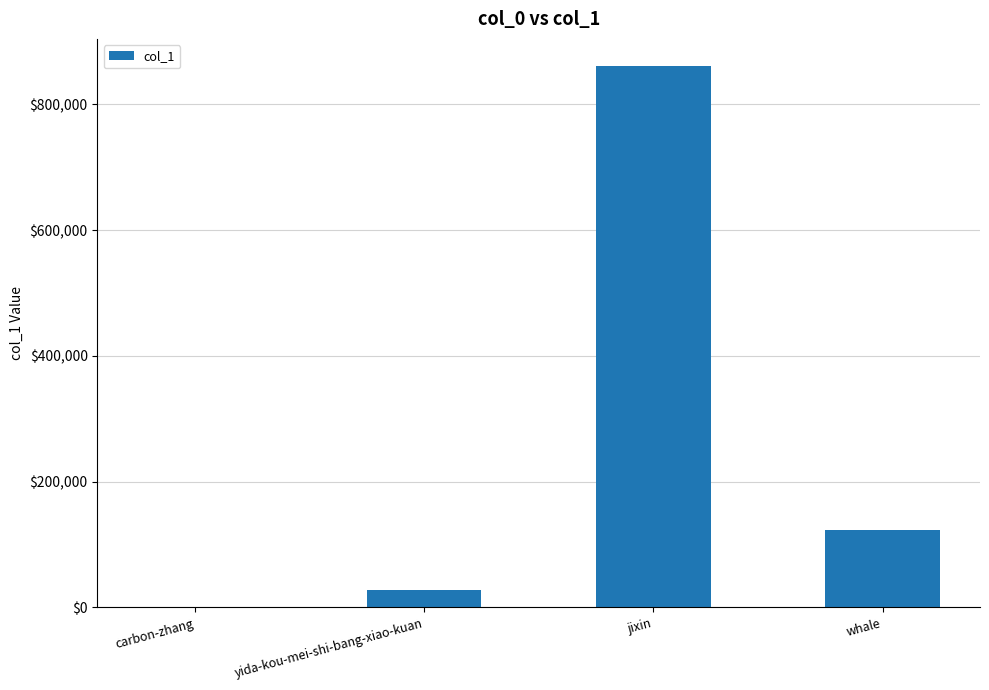

The value at yida-kou-mei-shi-bang-xiao-kuan is 27986. True or false?

True